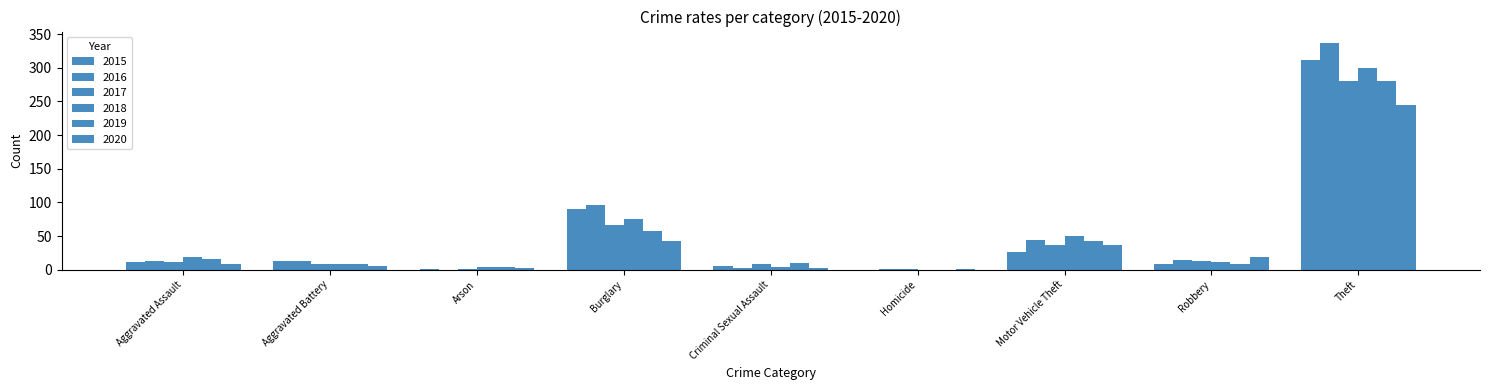

What is the label of the 4th bar from the left?

Burglary